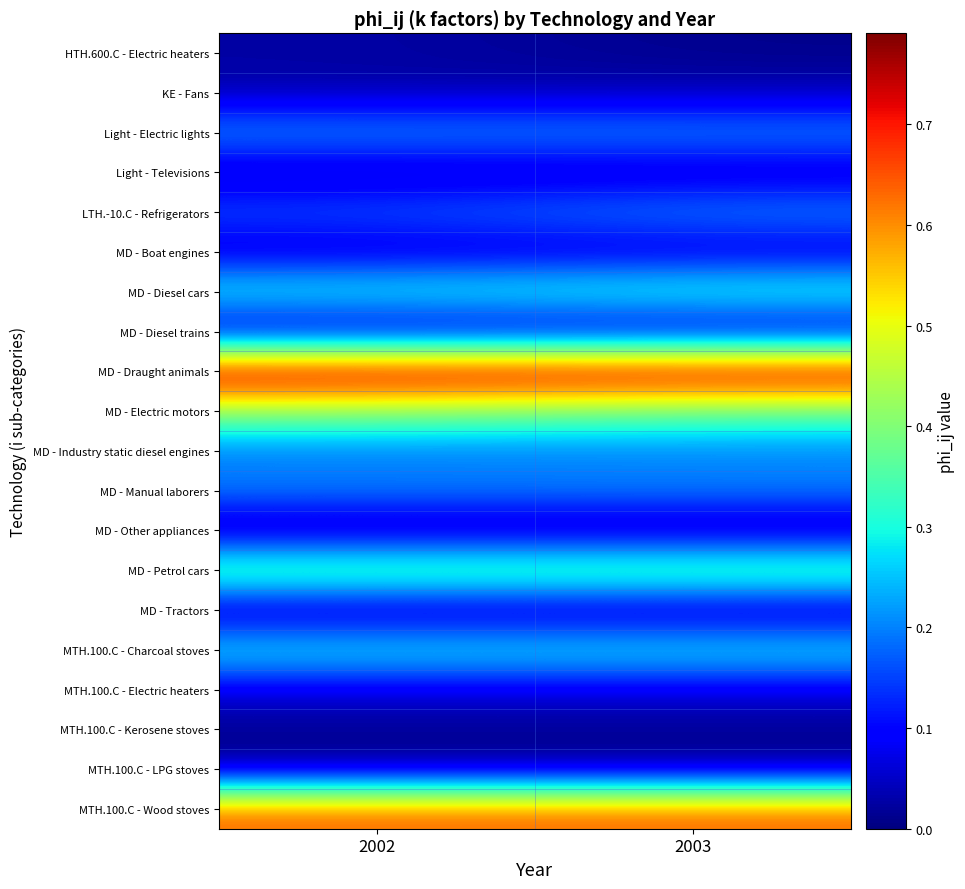

What is the total value across all series at 2003?

4.0